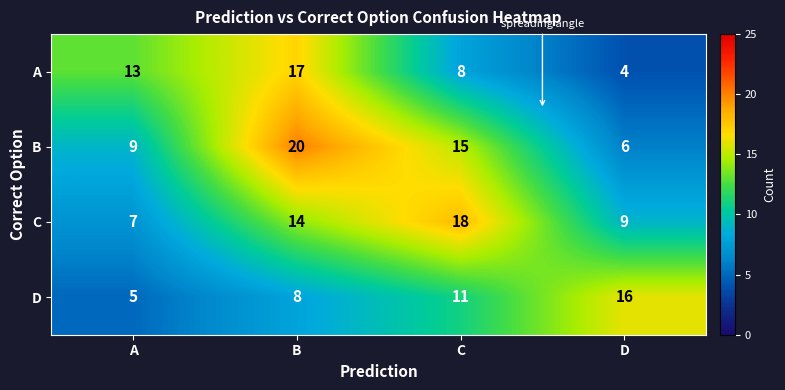

Which category has the lowest value across all series?

D